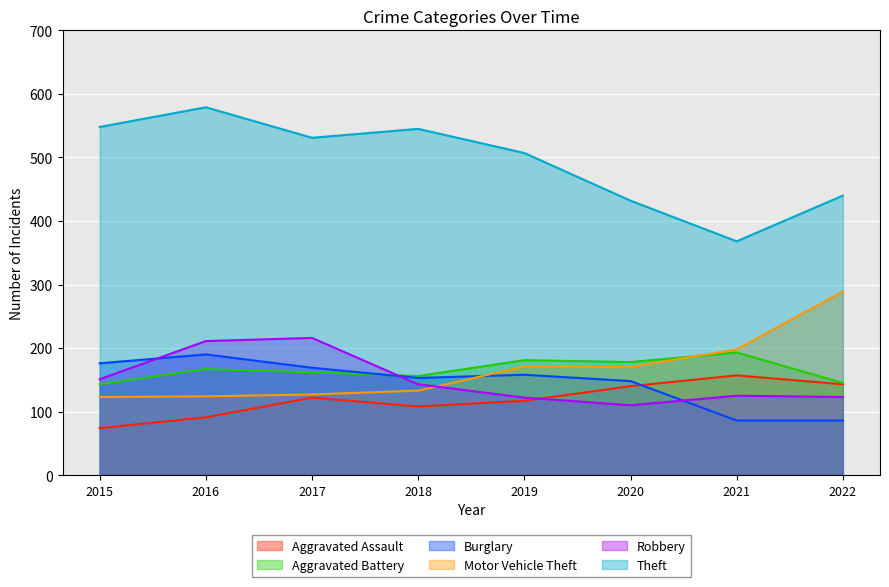

How many lines are shown in the chart?

6